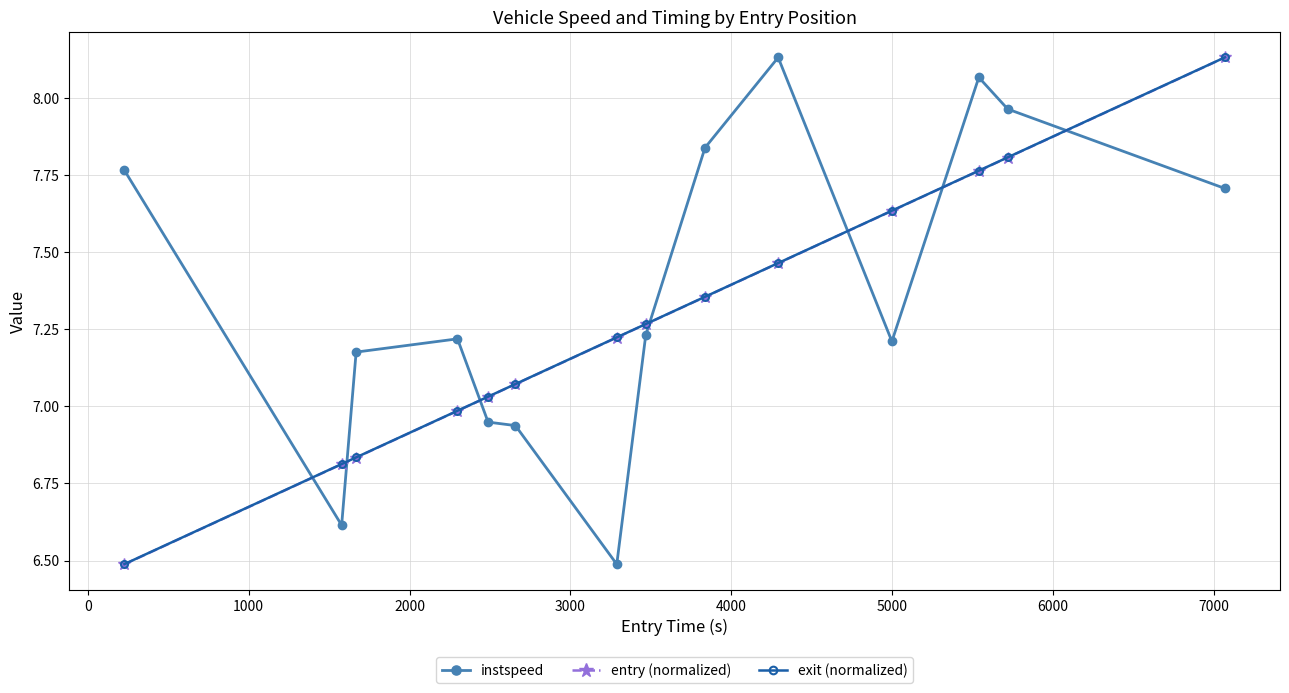

What is the smallest value displayed?

6.5